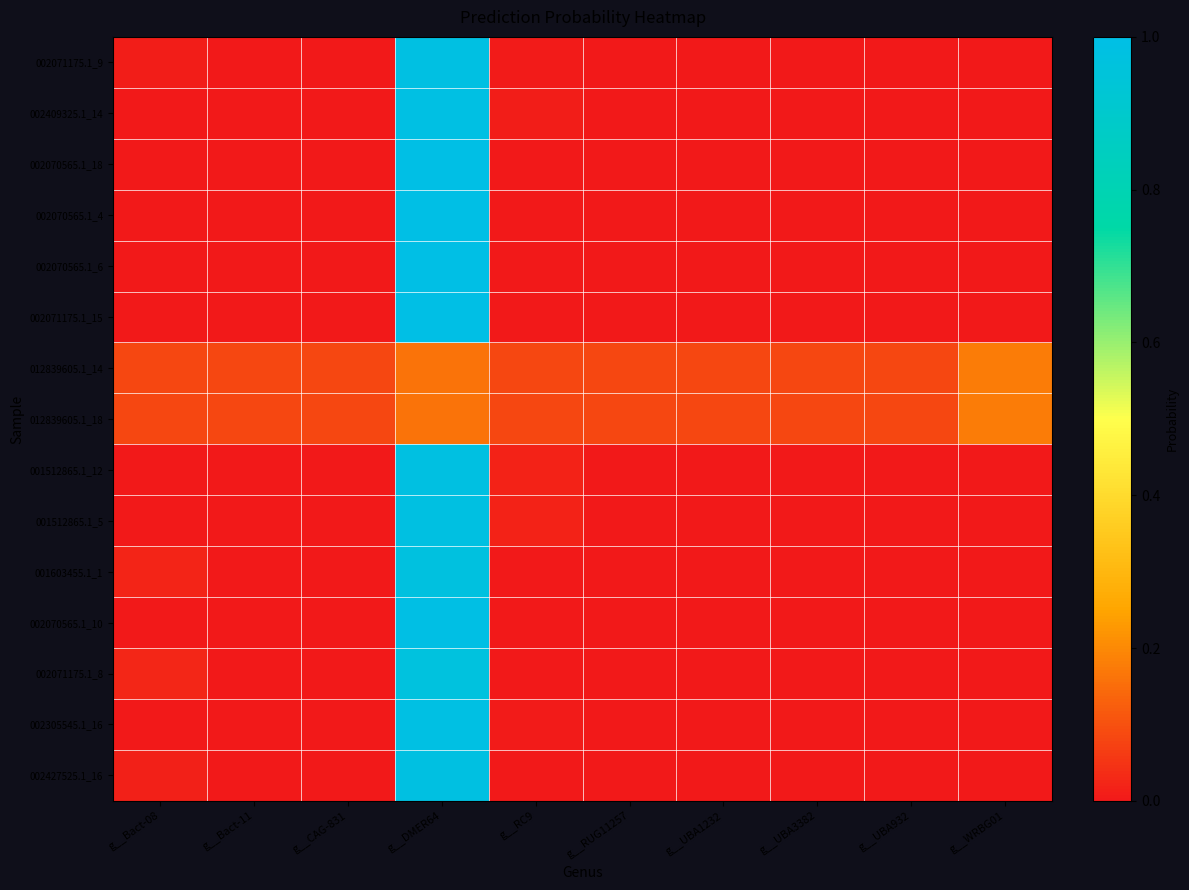

What is the total value across all series at g__WRBG01?

0.4